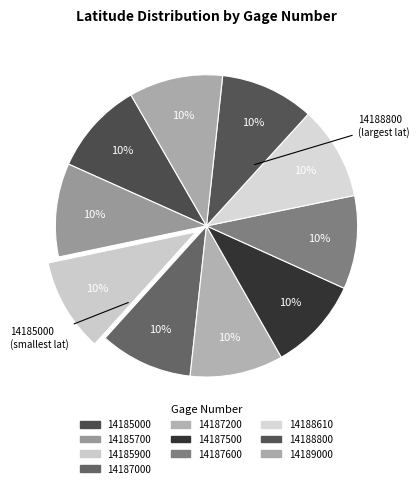

Which category has the biggest portion of the pie?

14189000